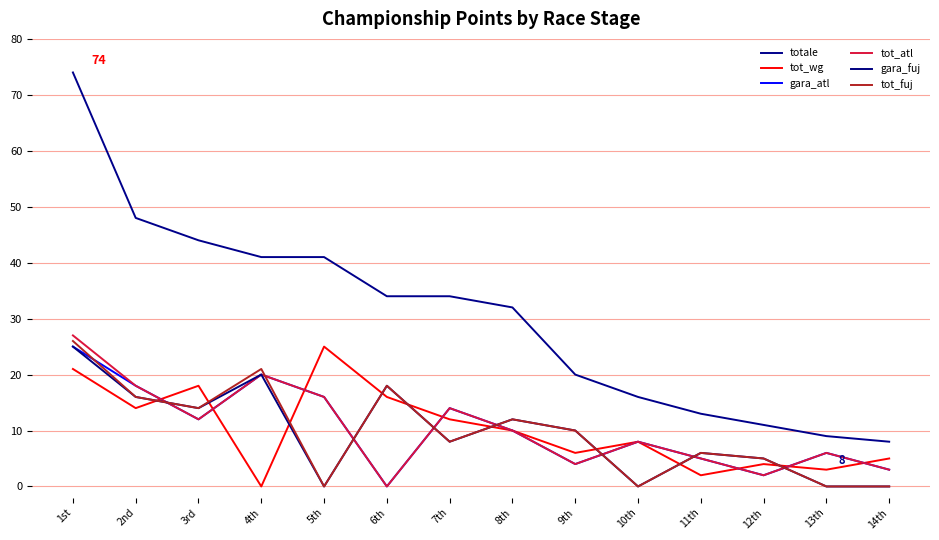

What is the total value across all series at 6th?

86